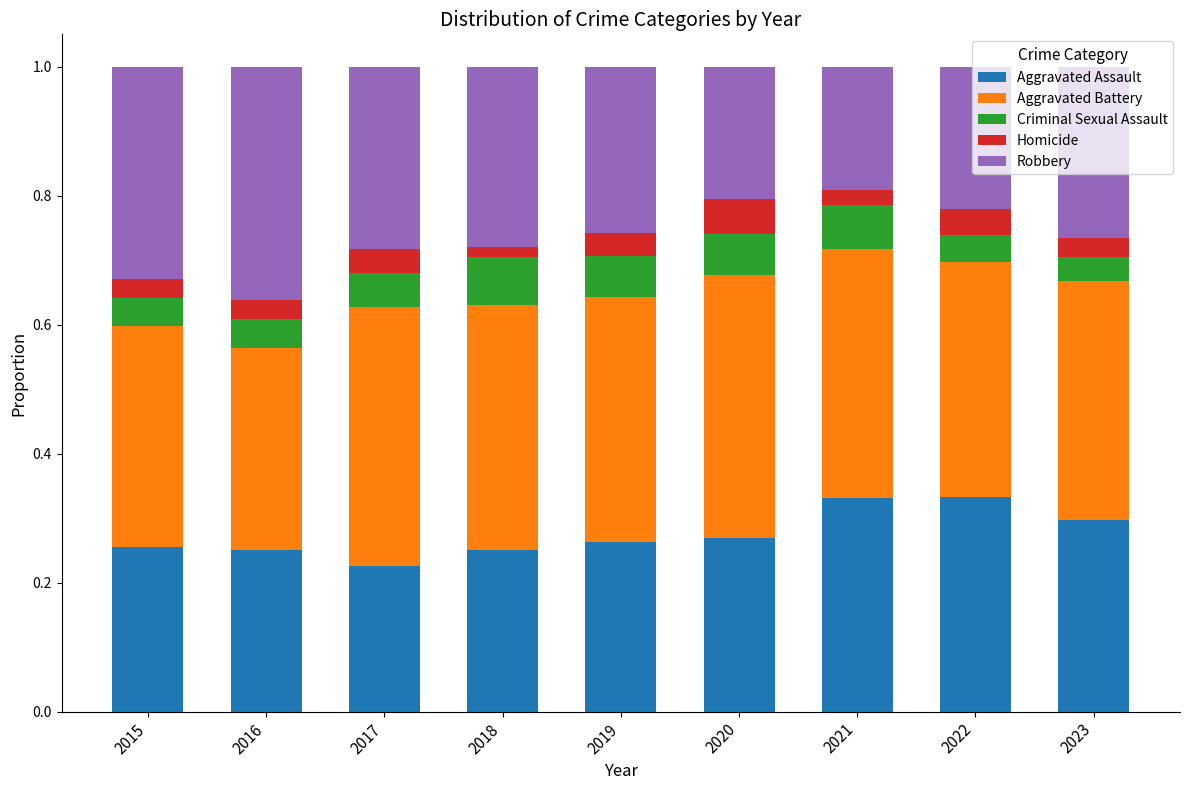

What is the sum of the Aggravated Assault values at 2019 and 2015?

0.5